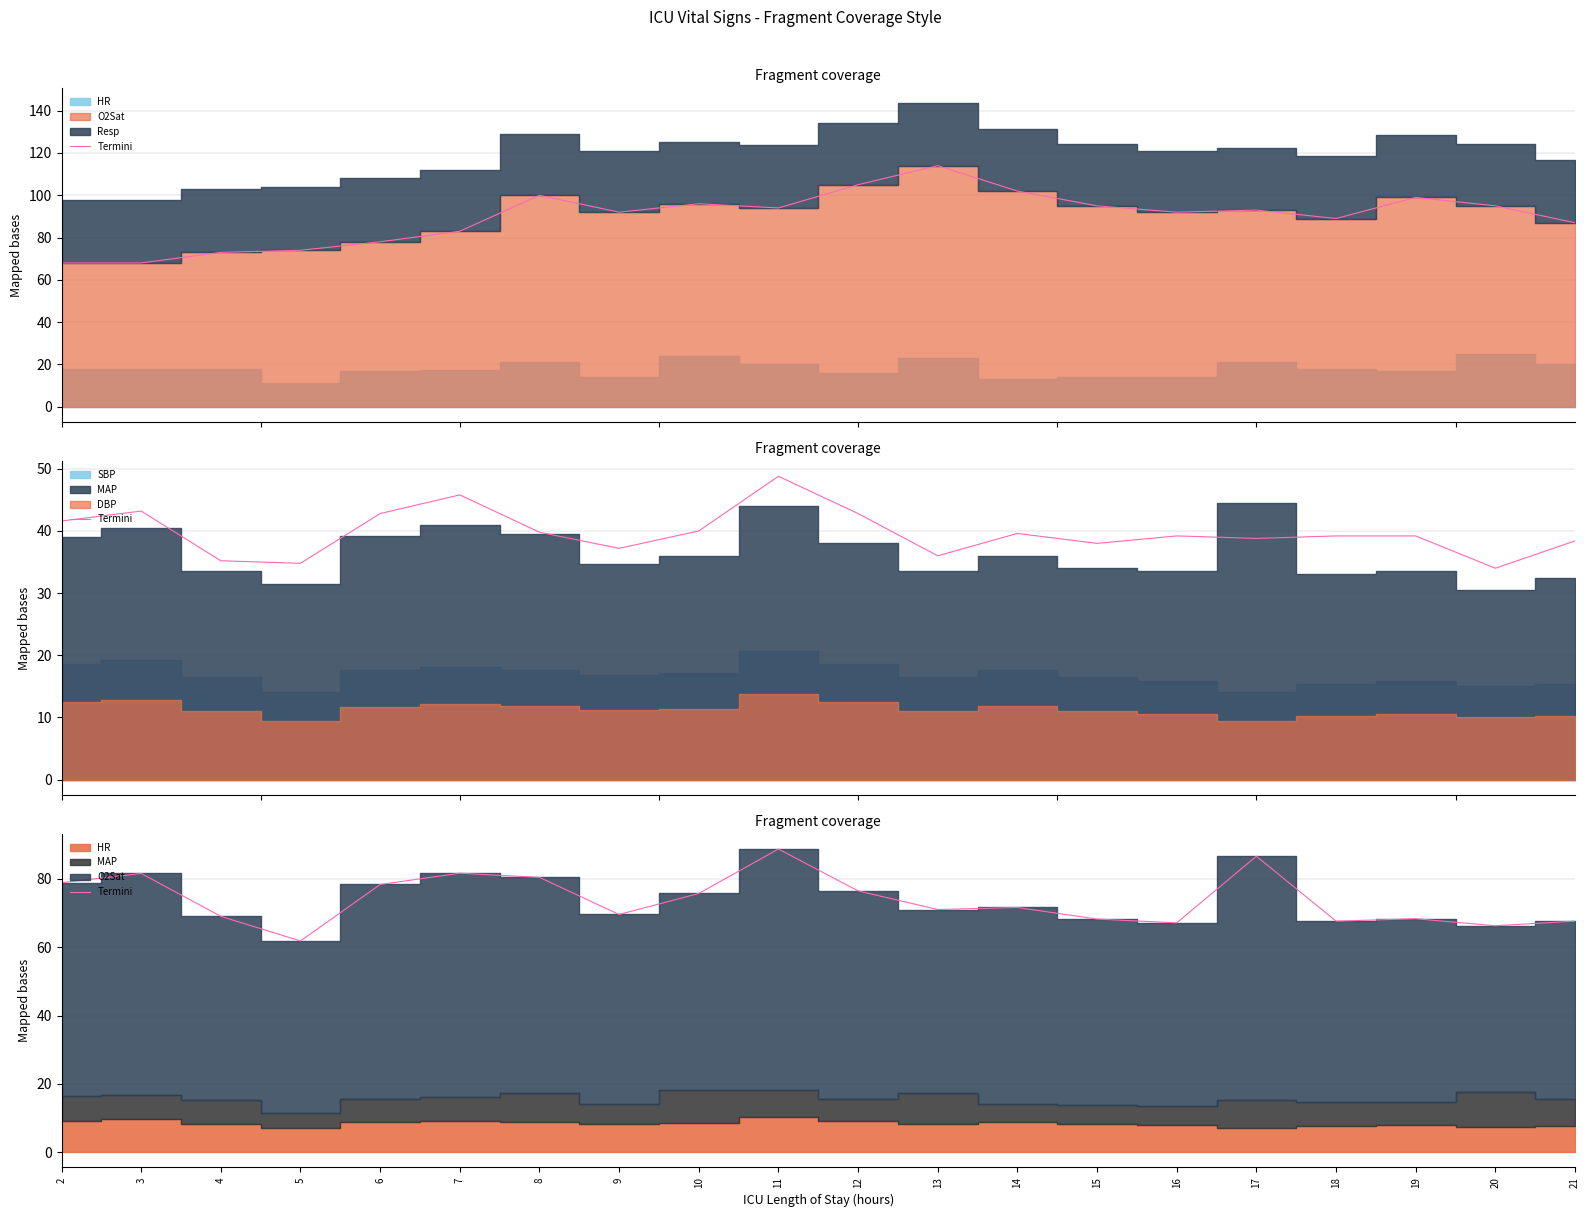

What is the difference between the values at 20 and 6?

12.1